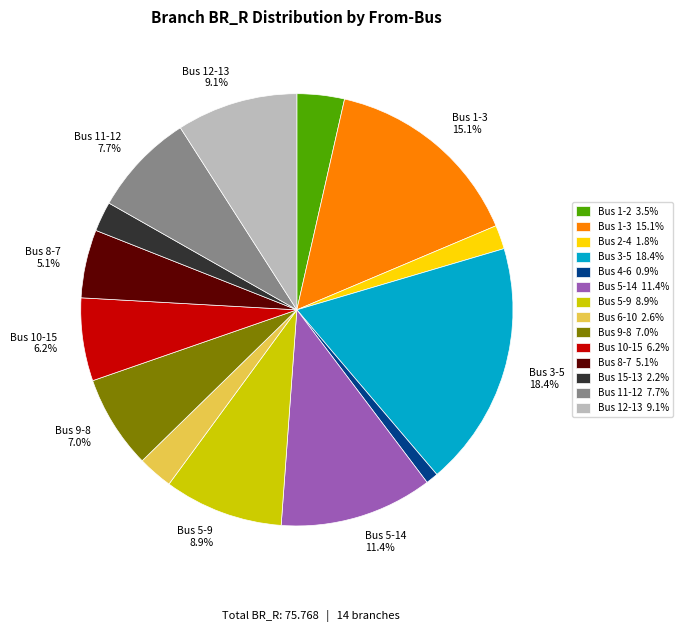

Is there any slice that represents more than half of the pie?

No